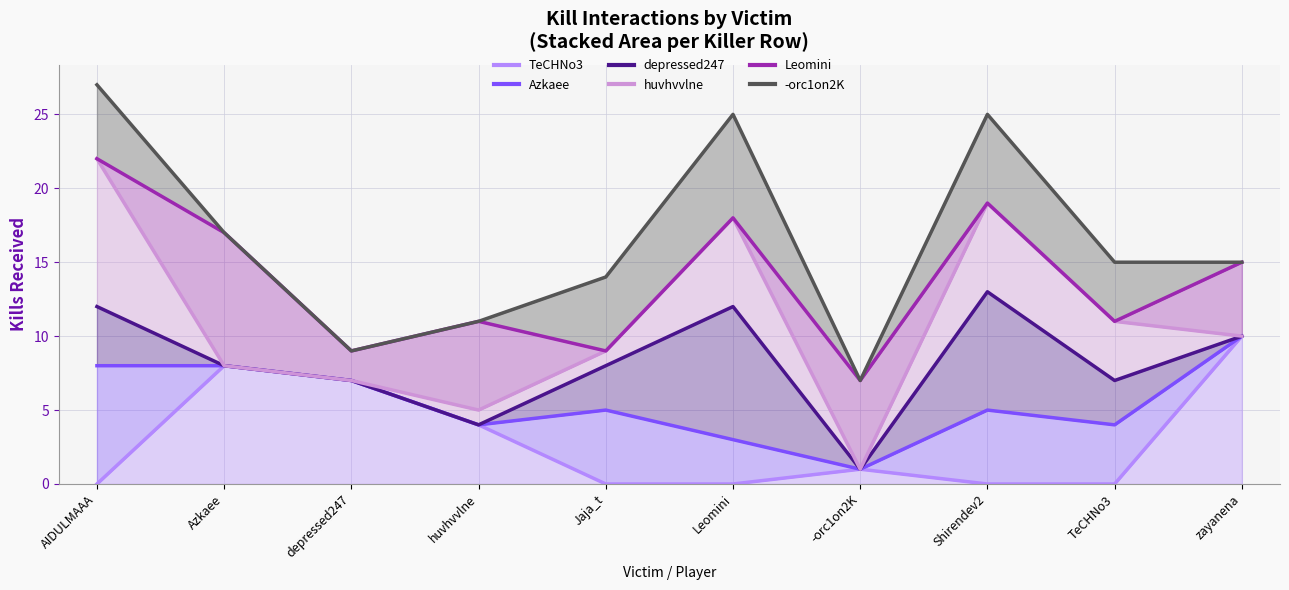

At which category is the sum across all series the highest?

AIDULMAAA